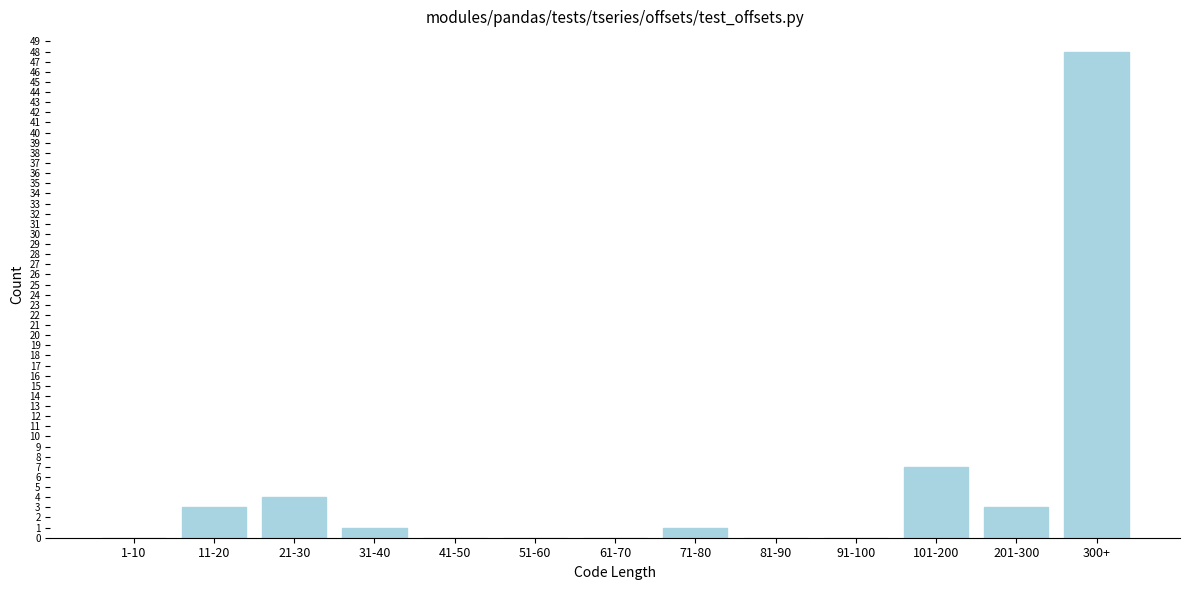

Reading left to right, what are all the values shown in this chart?

1-10=0	11-20=3	21-30=4	31-40=1	41-50=0	51-60=0	61-70=0	71-80=1	81-90=0	91-100=0	101-200=7	201-300=3	300+=48